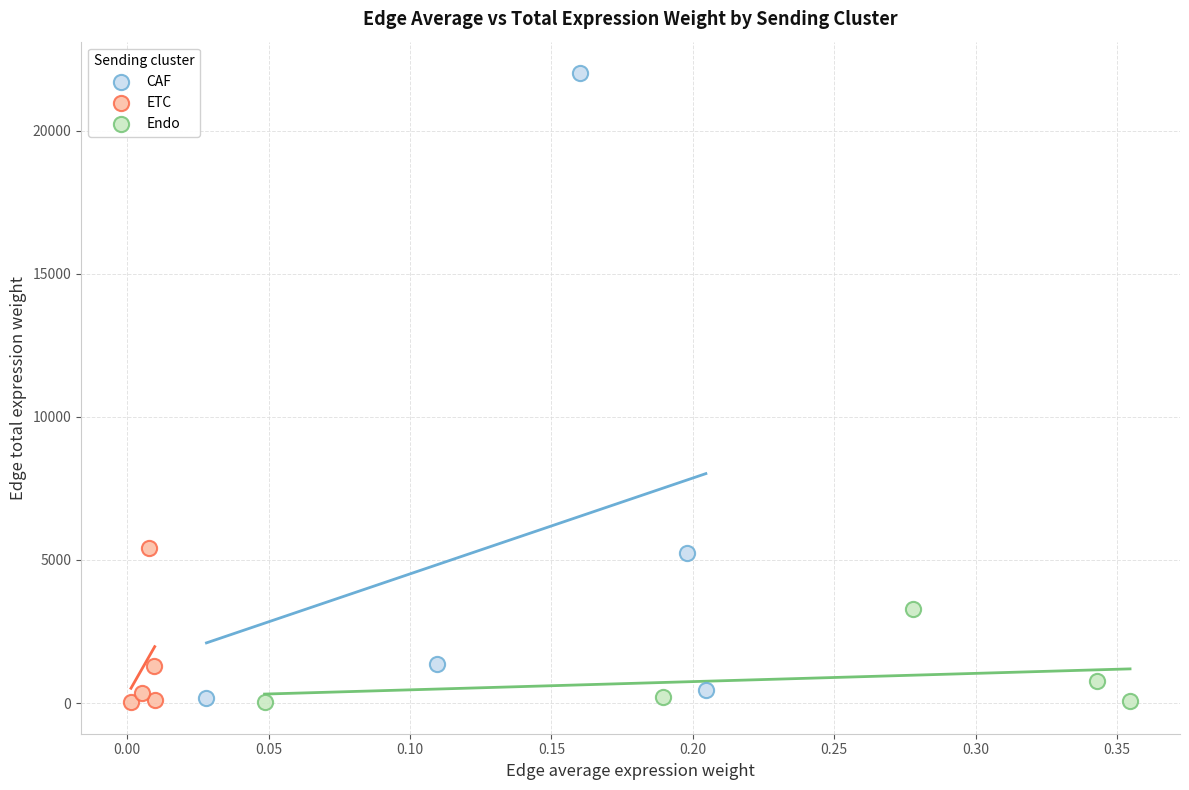

Which series has the widest spread of Y values?

CAF